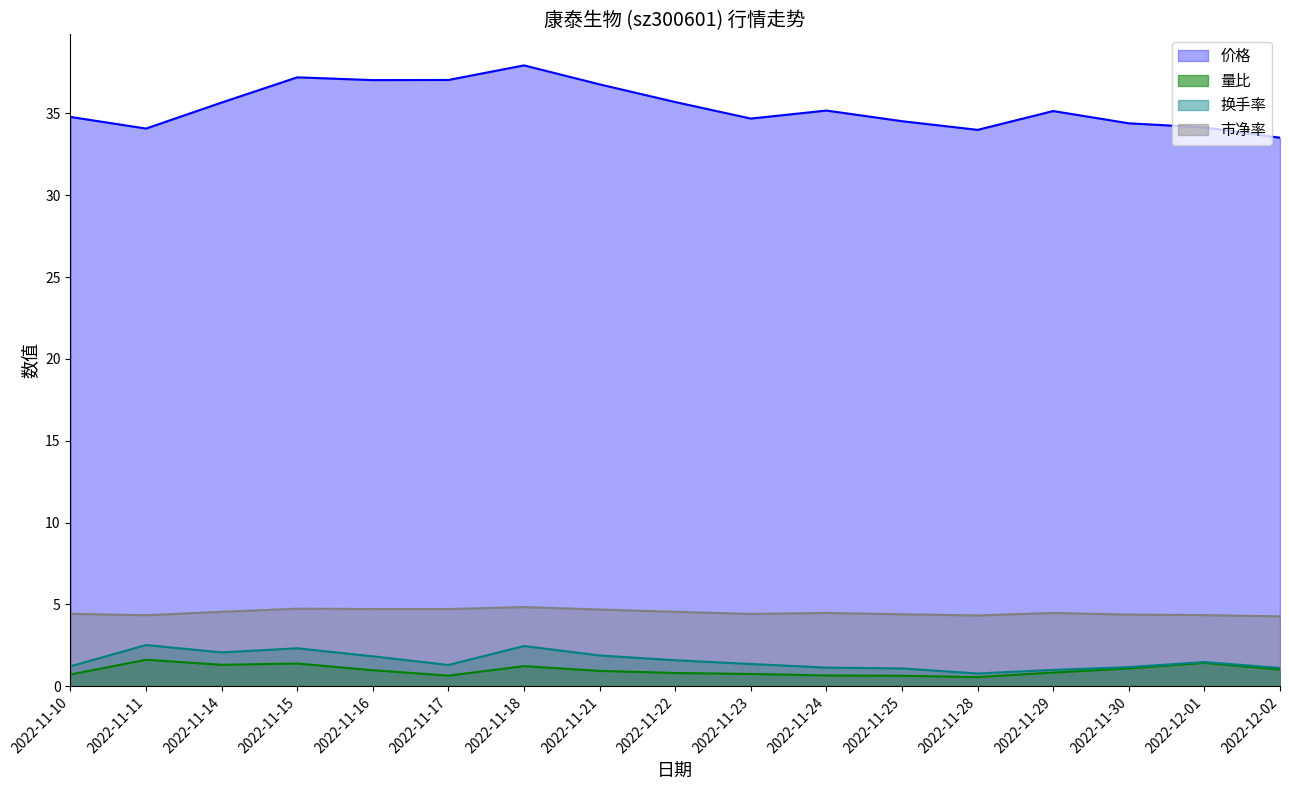

What position from the left is 2022-11-30?

15